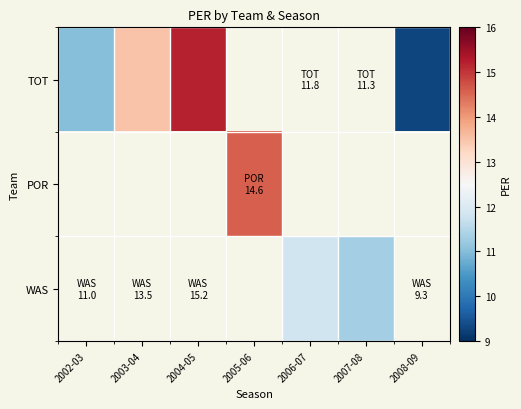

Is it true that TOT equals 11.0 at 2002-03?

True